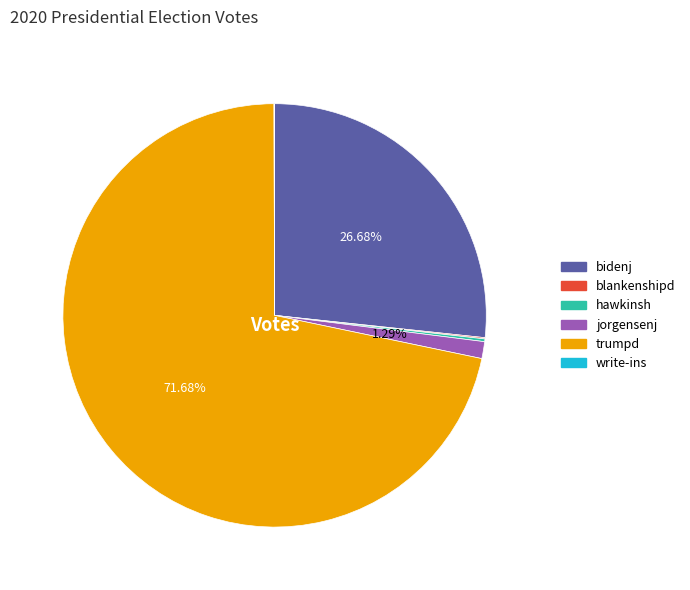

To the nearest percent, what percentage of the pie is jorgensenj?

1%